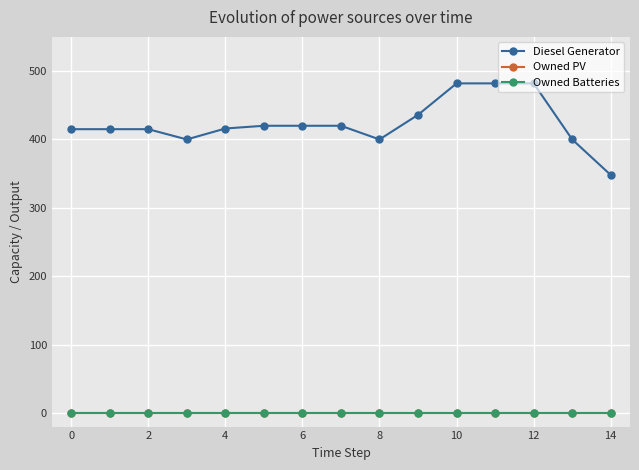

True or false: Diesel Generator and Owned Batteries cross at least once.

False